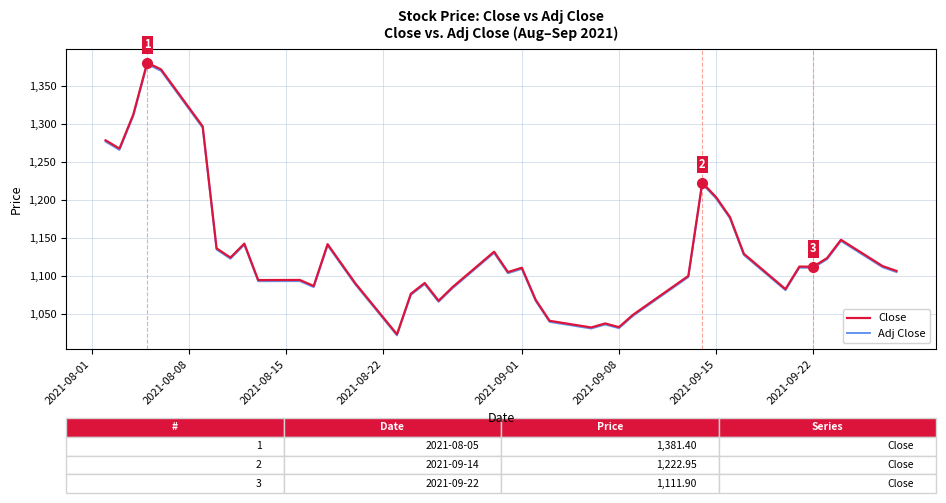

What are all the series names shown in the legend?

Close, Adj Close